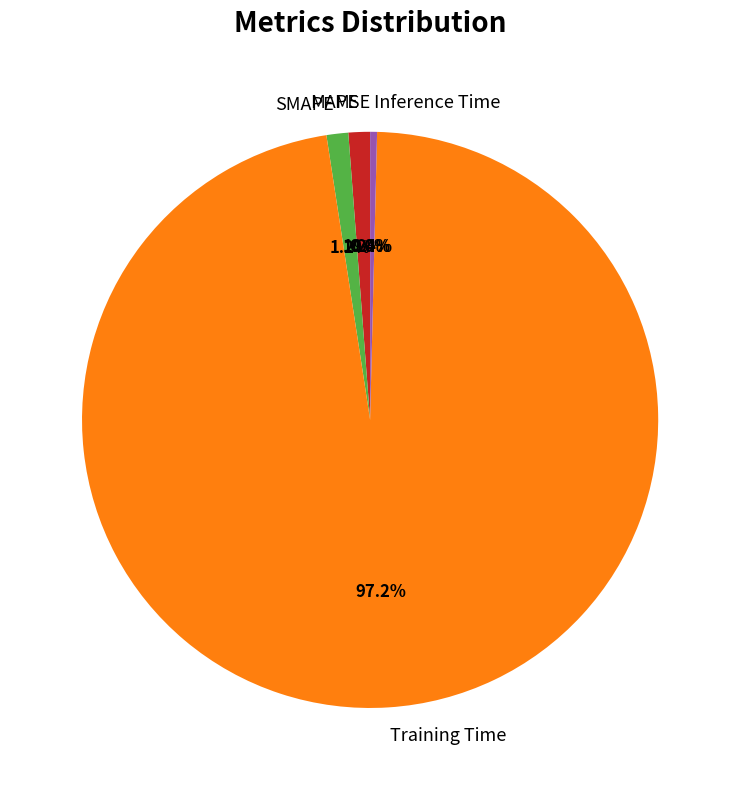

Is Training Time the majority of the pie?

Yes